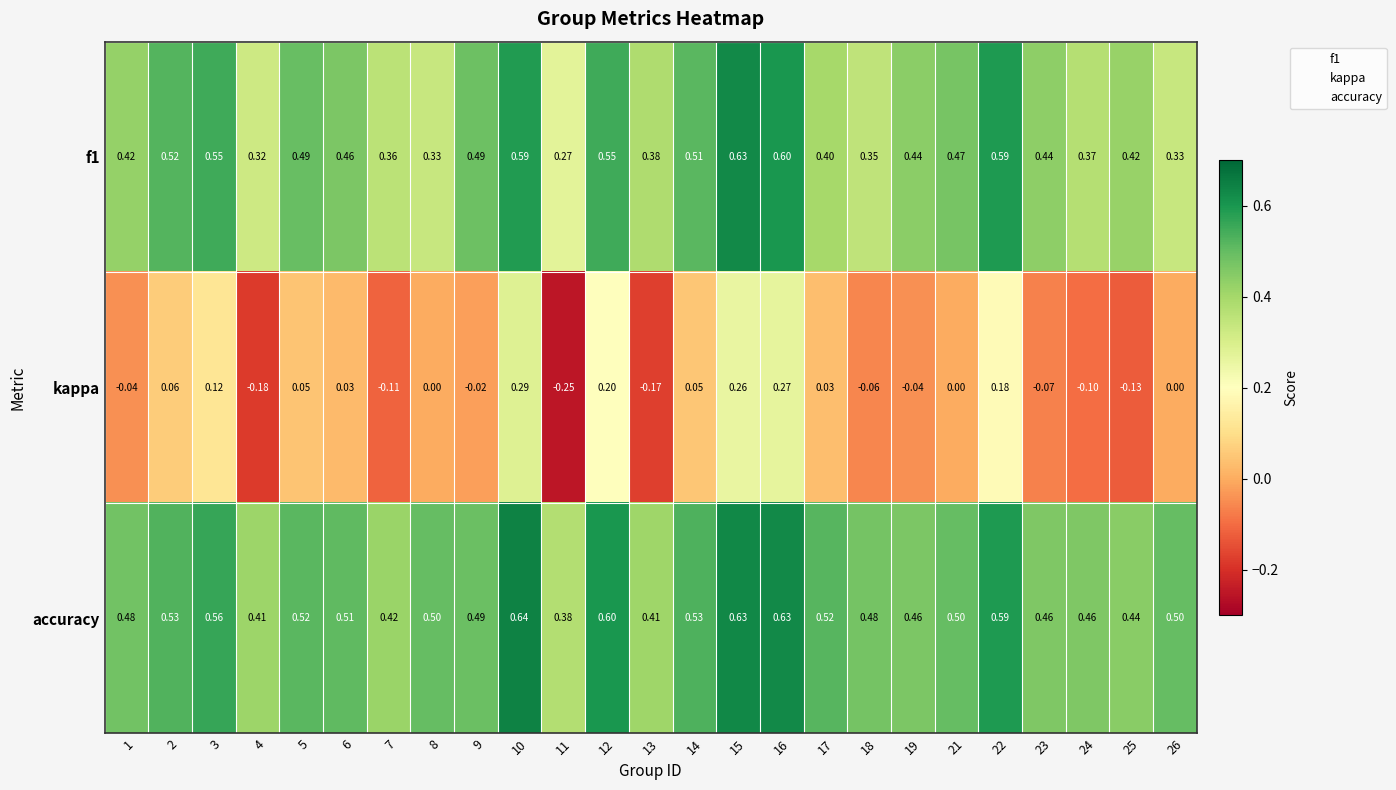

At how many categories does at least one series exceed 0?

25